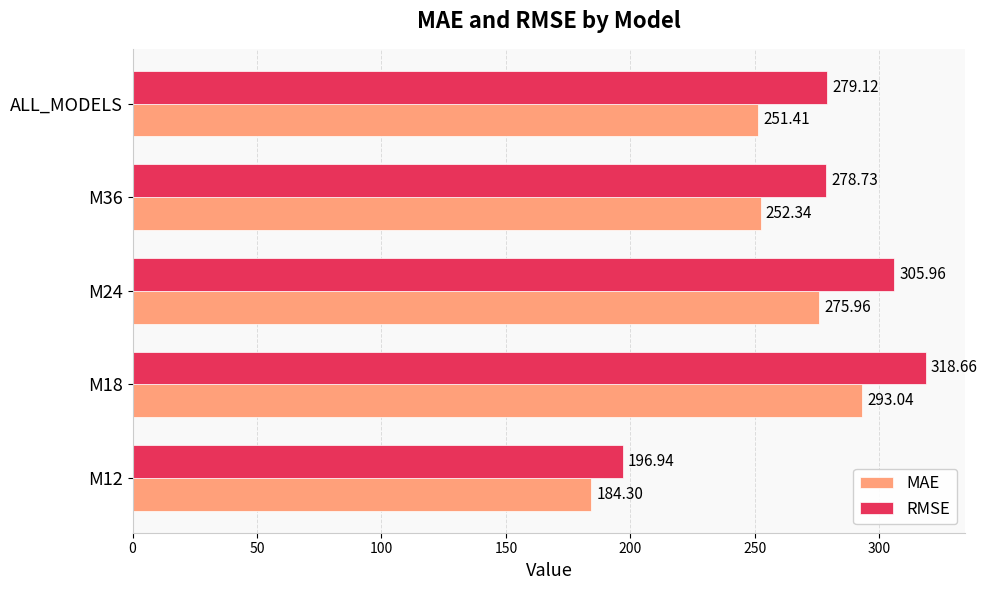

How many data points in MAE are above 252?

3